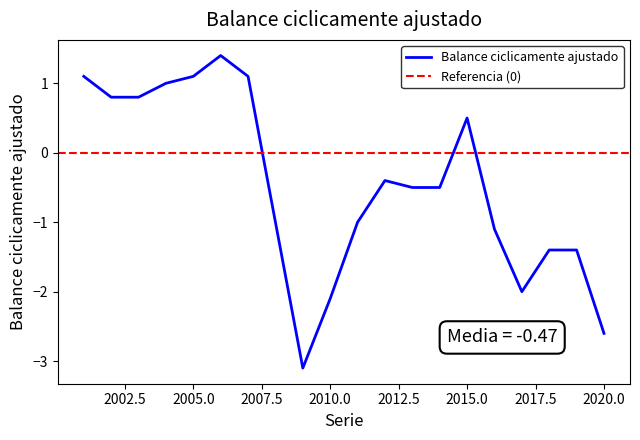

Which label corresponds to the largest value in the chart?

2006